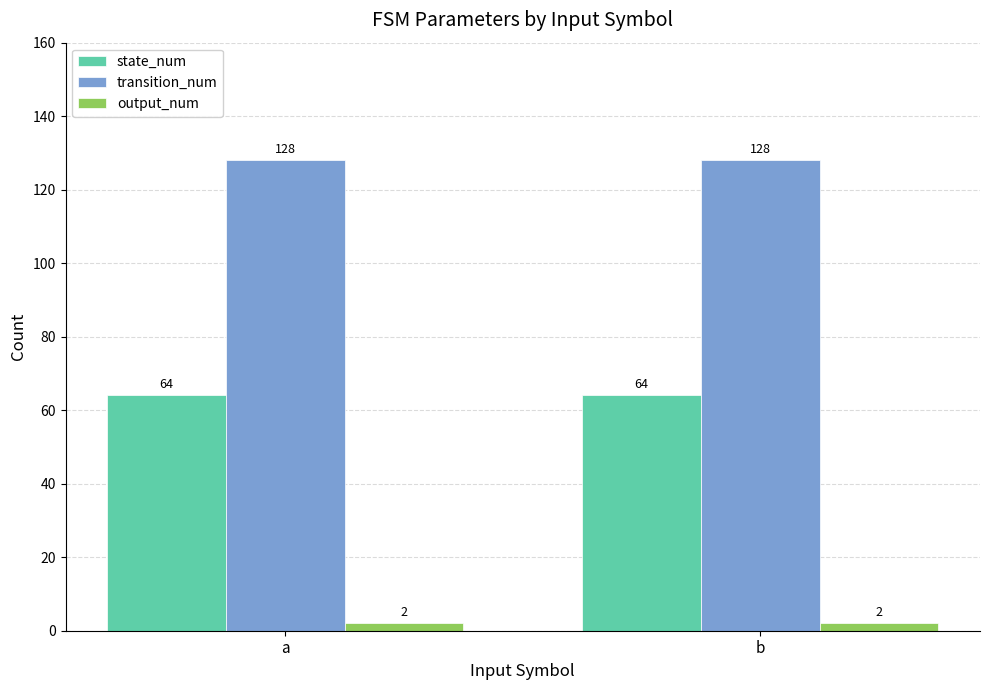

What is the maximum value shown in the chart?

128